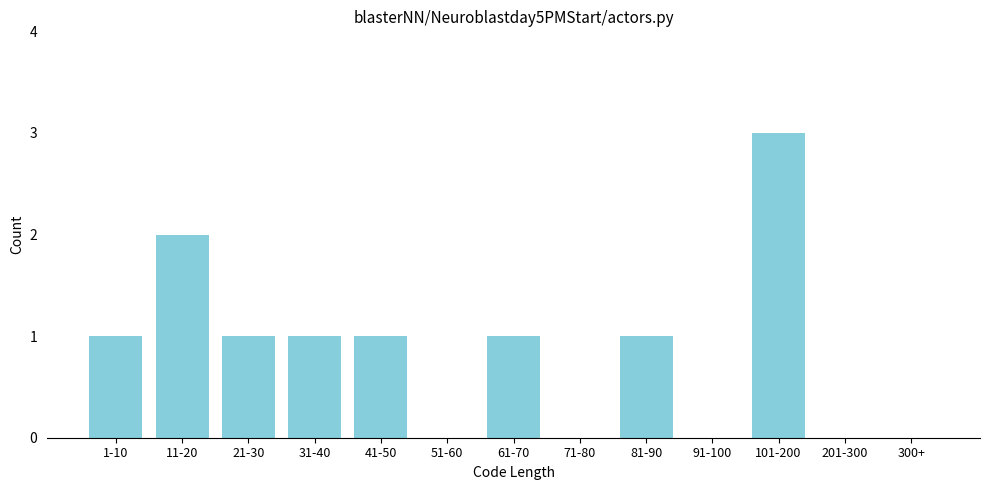

Reading right to left, extract all data points from this chart.

300+=0	201-300=0	101-200=3	91-100=0	81-90=1	71-80=0	61-70=1	51-60=0	41-50=1	31-40=1	21-30=1	11-20=2	1-10=1